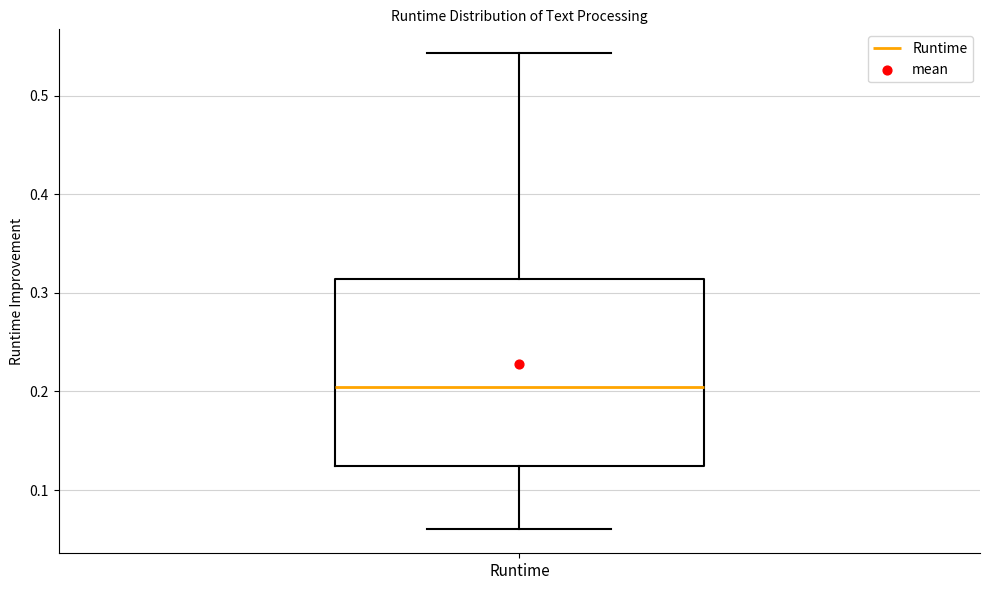

Where is the lower edge of the box for Runtime on the y-axis? The values are not printed on the chart, so give them approximately, as read against the axis.

0.12